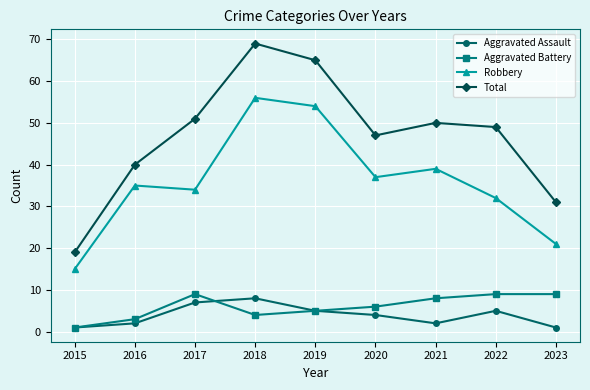

The value of Robbery at 2022 is 9. True or false?

False